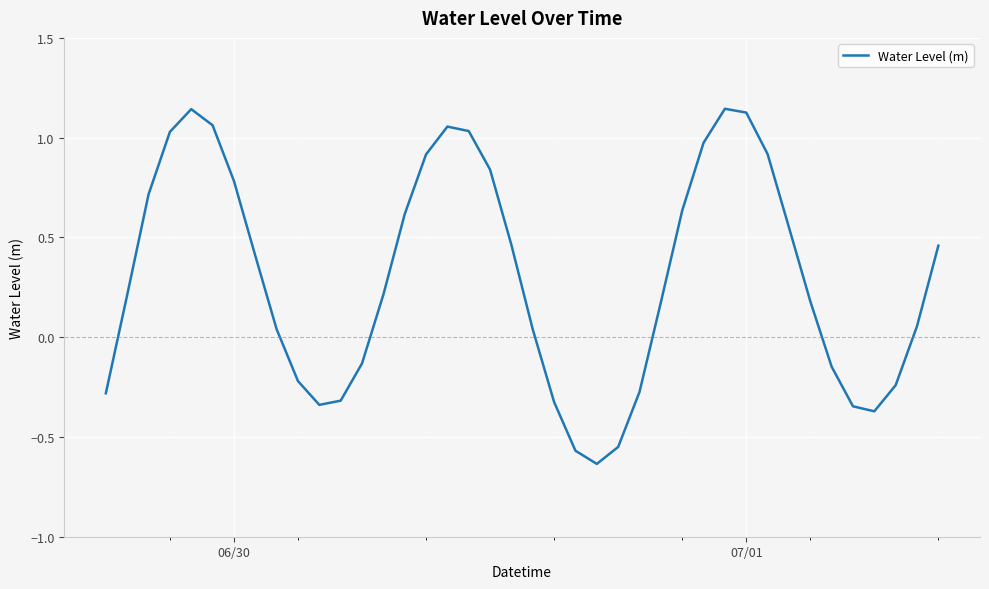

What is the difference between the maximum and minimum values?

1.8